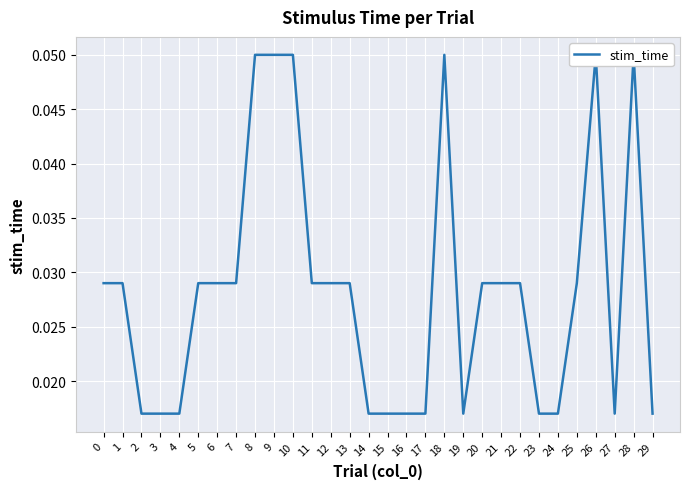

Rank the categories by value from highest to lowest.

8, 9, 10, 18, 26, 28, 0, 1, 5, 6, 7, 11, 12, 13, 20, 21, 22, 25, 2, 3, 4, 14, 15, 16, 17, 19, 23, 24, 27, 29